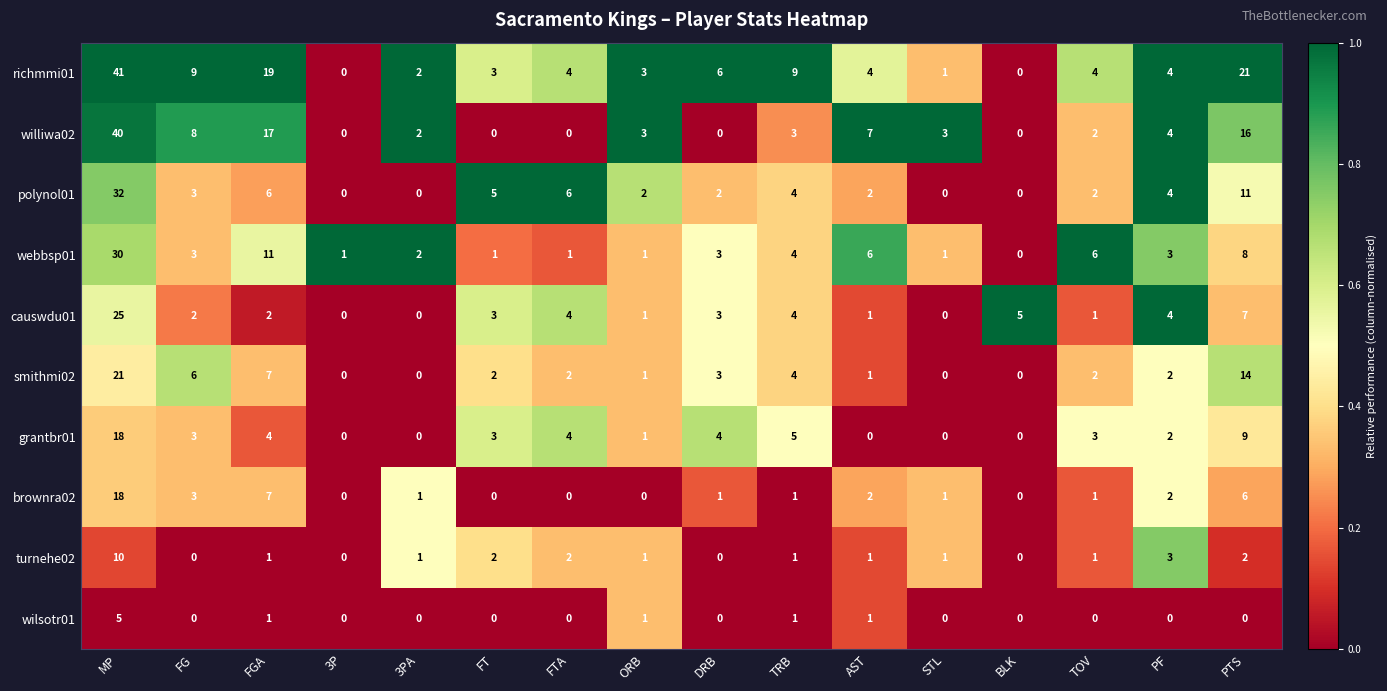

True or false: smithmi02 has a value of 3 at DRB.

True